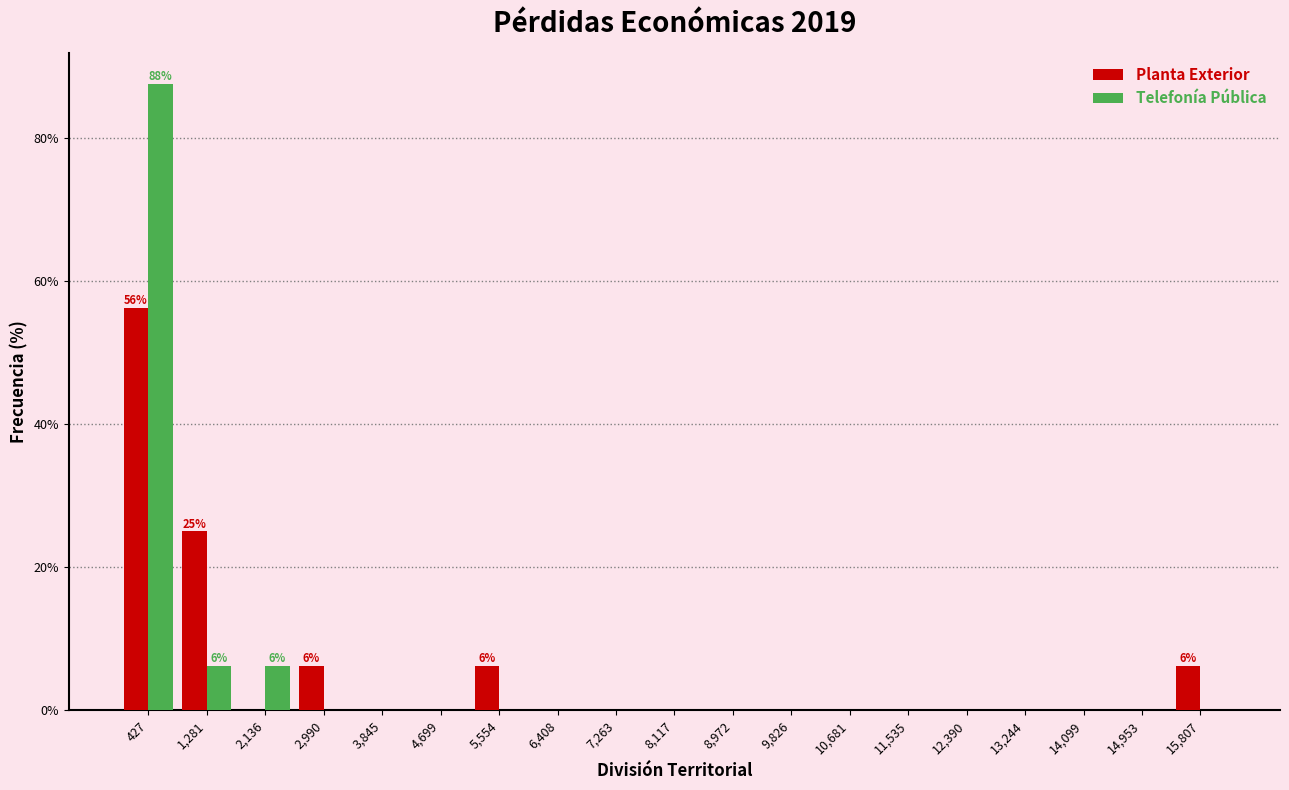

In the Telefonía Pública series, which range on the x-axis has the tallest bar?

0 to 900